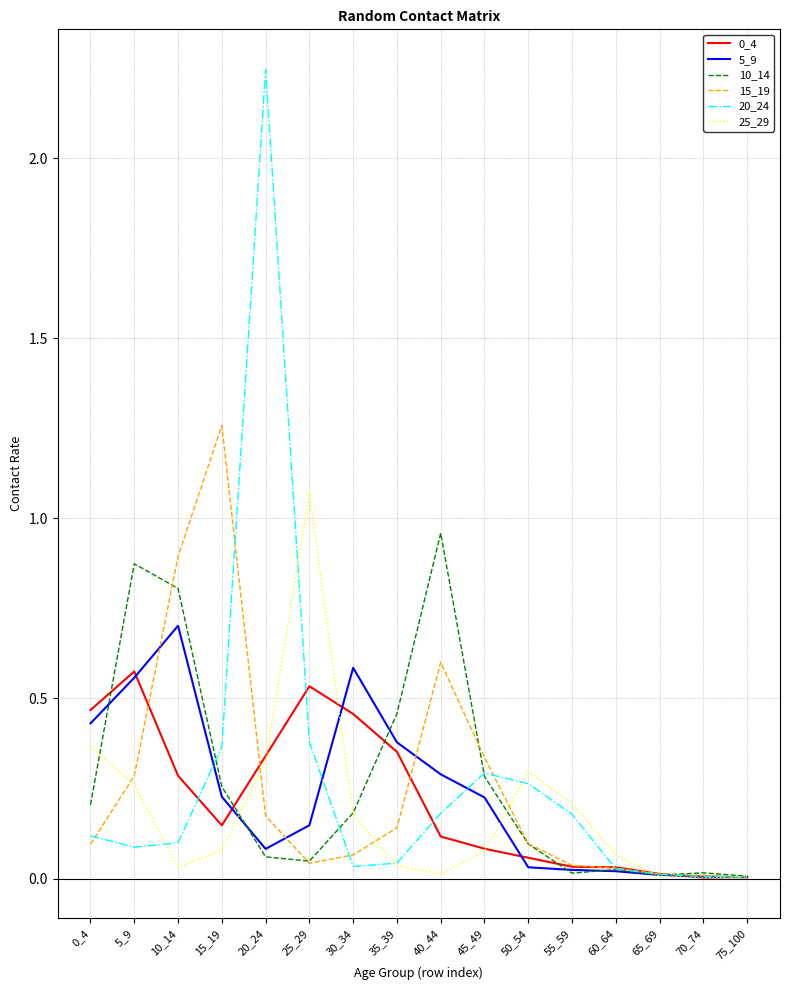

Which category has the highest value in the 15_19 series?

15_19